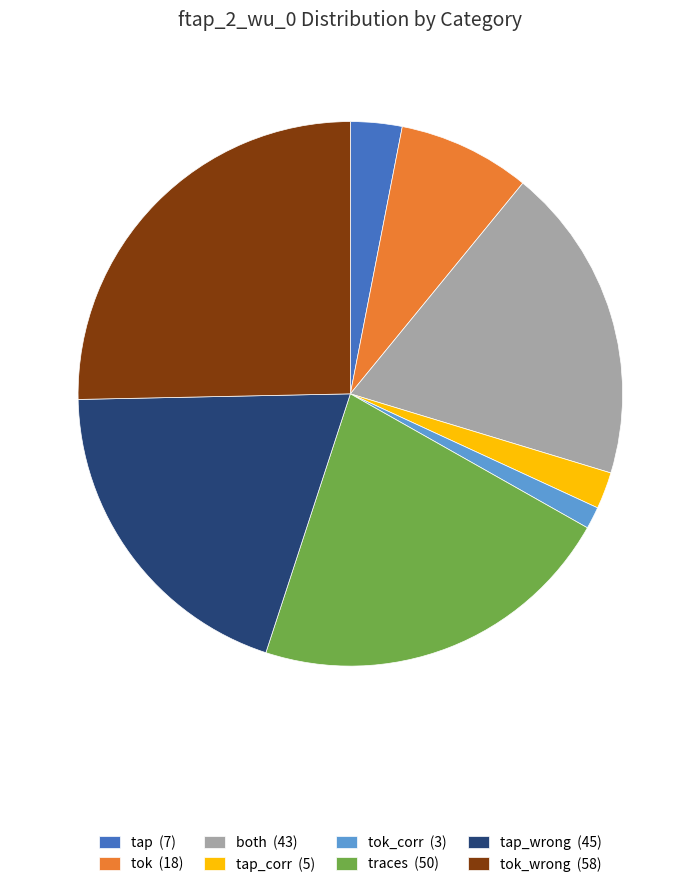

Does tap_wrong (45) account for over 50% of the chart?

No